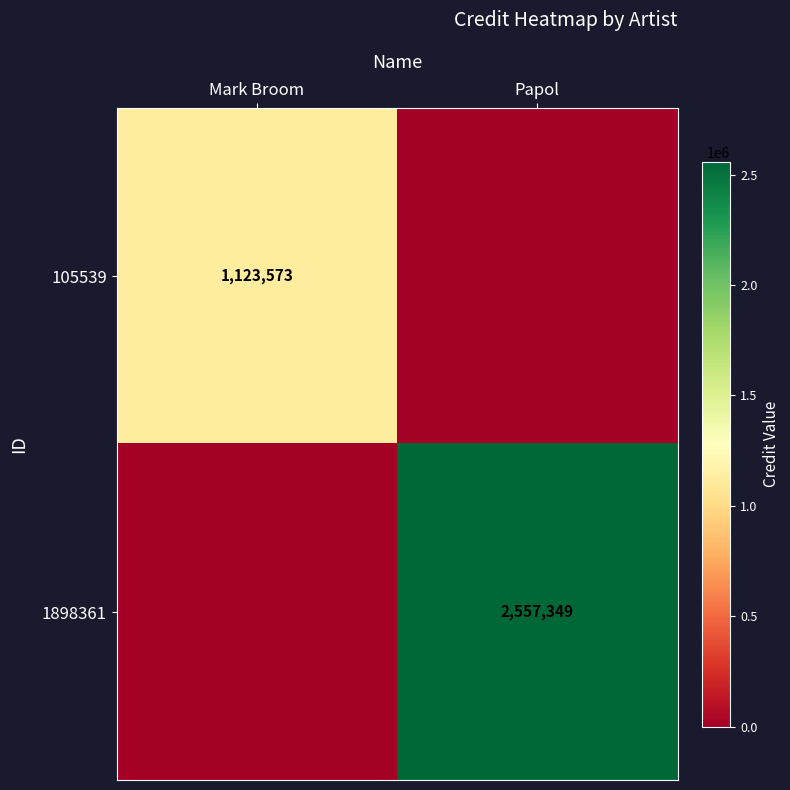

What is the total value across all series at Mark Broom?

1123573